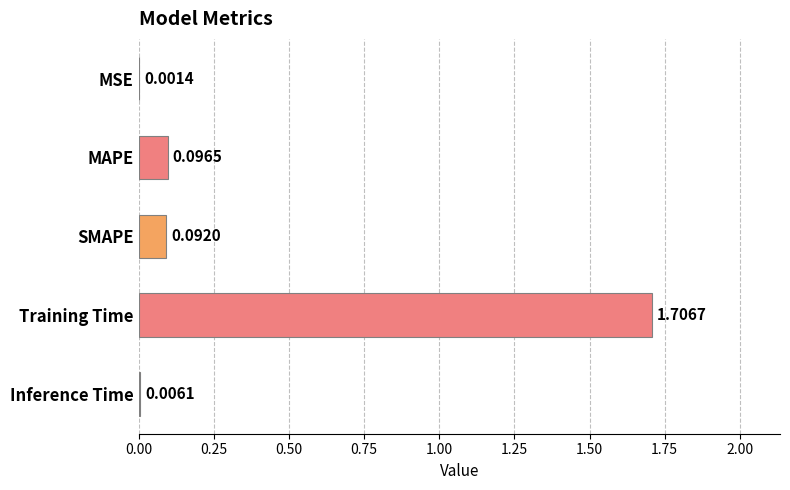

How many distinct data groups are displayed?

1